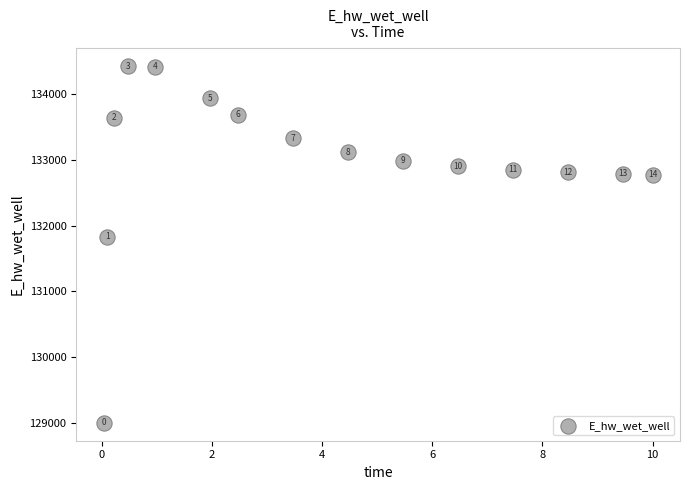

What Y value in the scatter plot is closest to 131713?

131830.9